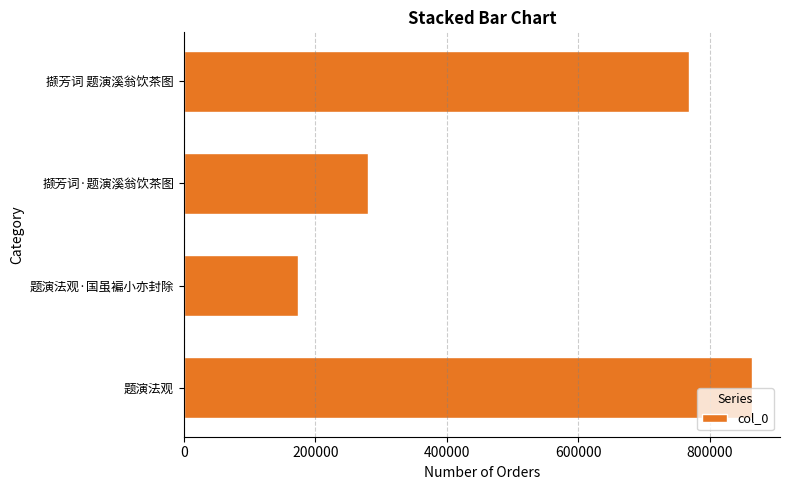

Are the bars grouped side by side (vs. stacked)?

No